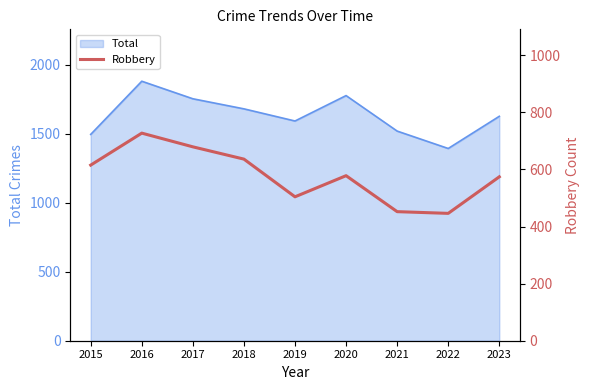

What is the change in value from 2015 to 2023?

-41